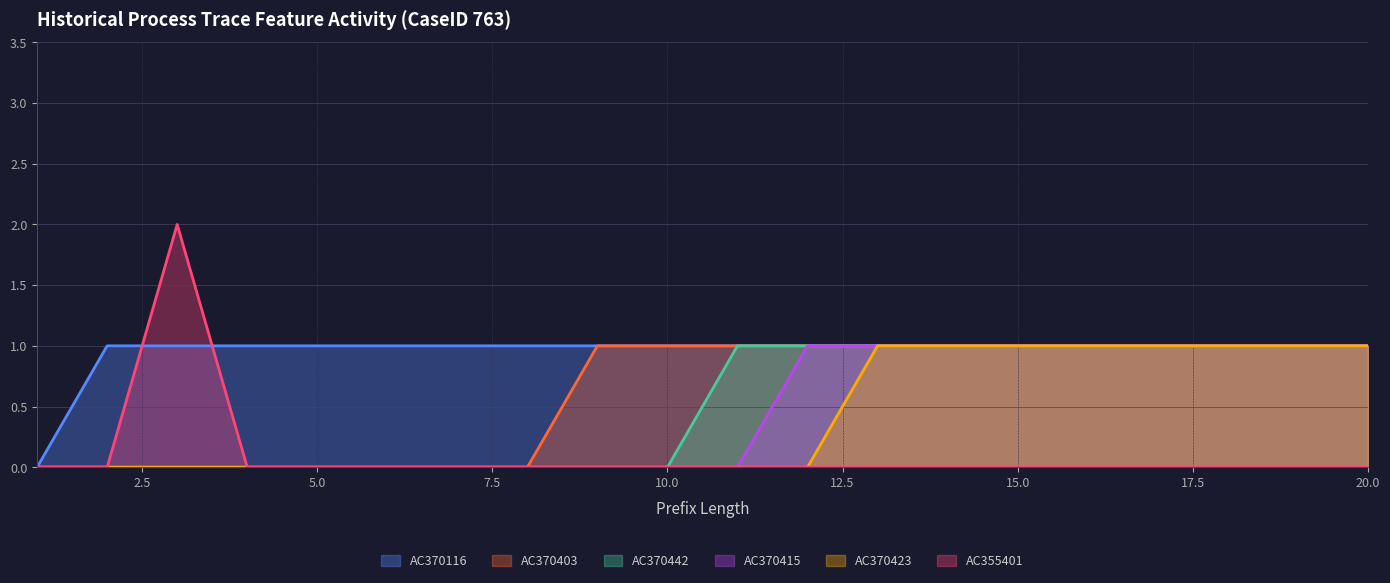

What is the total value across all series at 20.0?

5